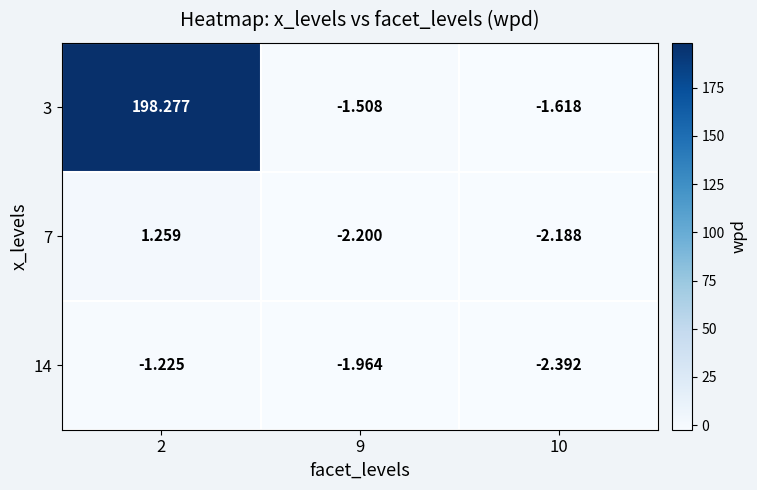

Is the value of 14 at 10 greater than the value of 7 at 10?

No